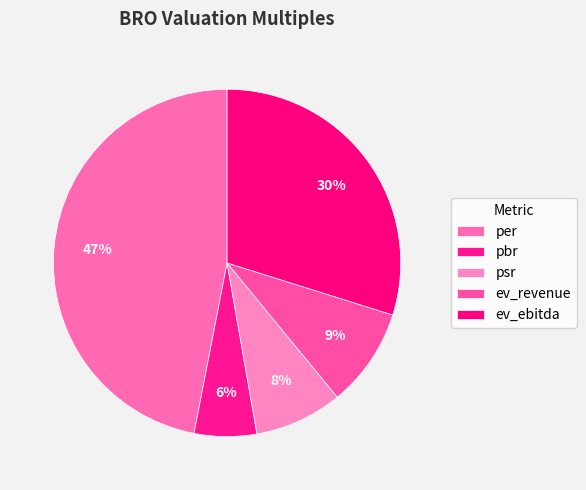

How many slices are in this pie chart?

5